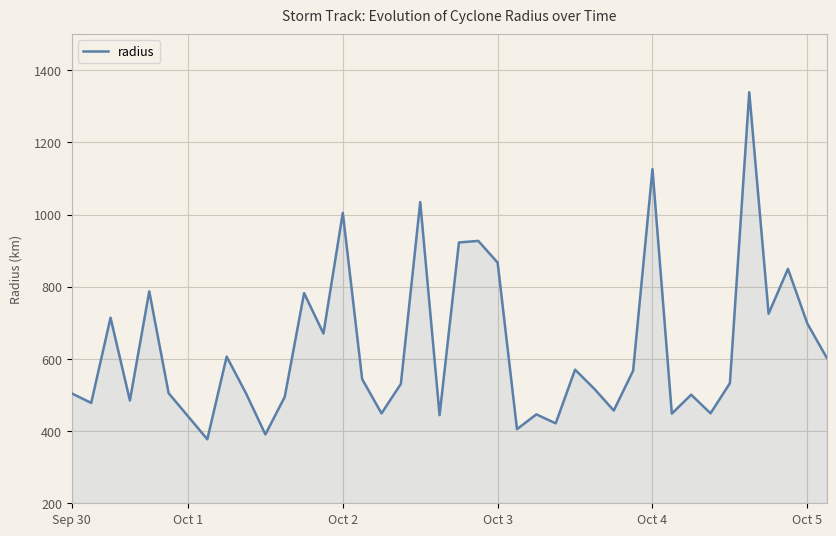

What is the difference between the maximum and minimum values?

961.8